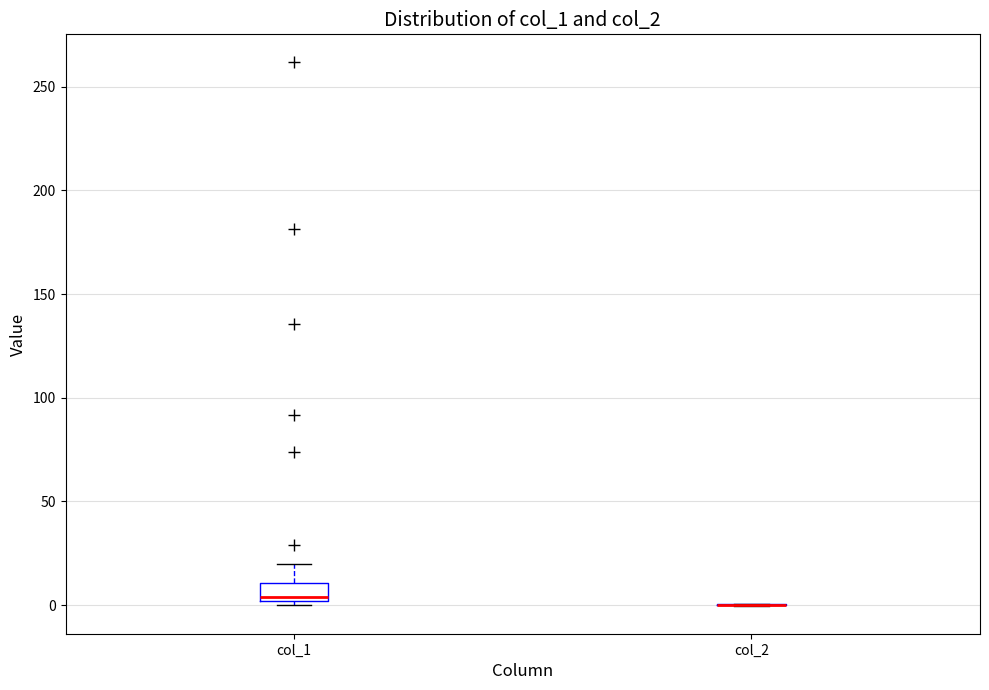

Where does the median line of the box for col_1 sit on the y-axis? The values are not printed on the chart, so give them approximately, as read against the axis.

5